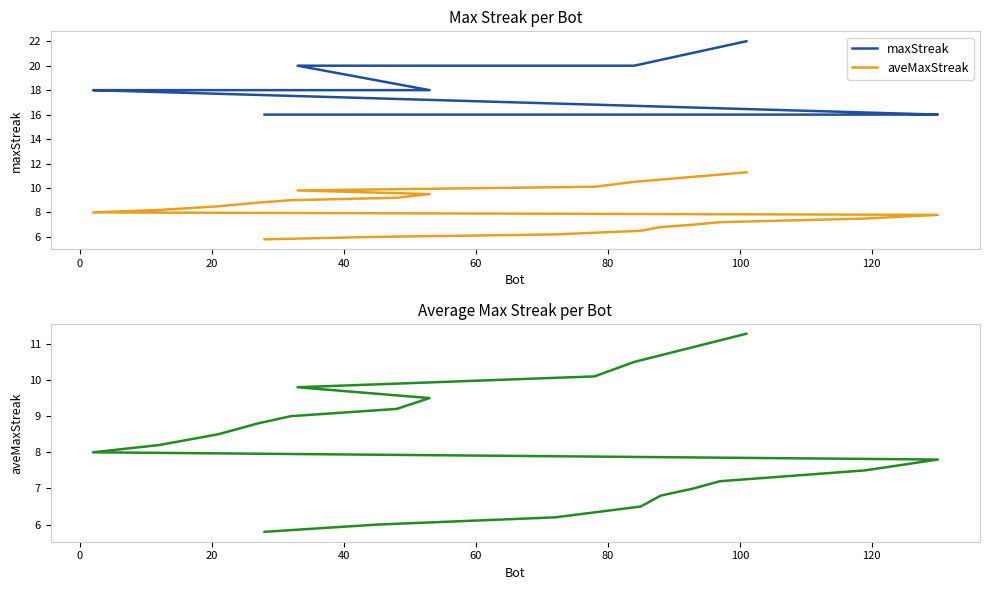

What is the minimum value for maxStreak?

16.0